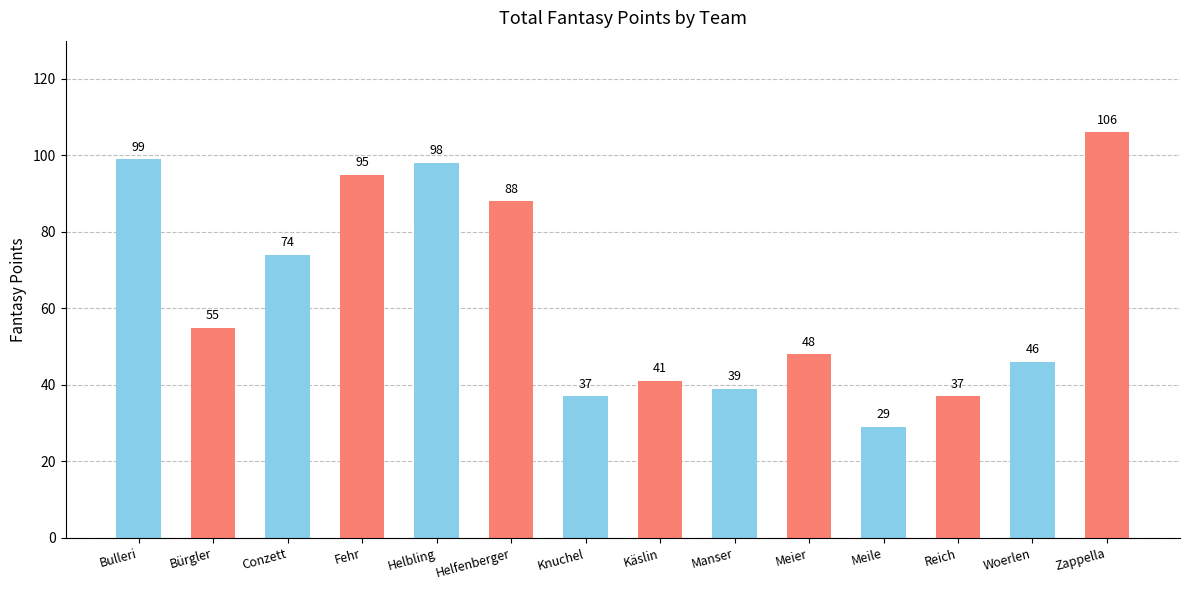

What is the ratio of the value at Knuchel to the value at Conzett?

0.5